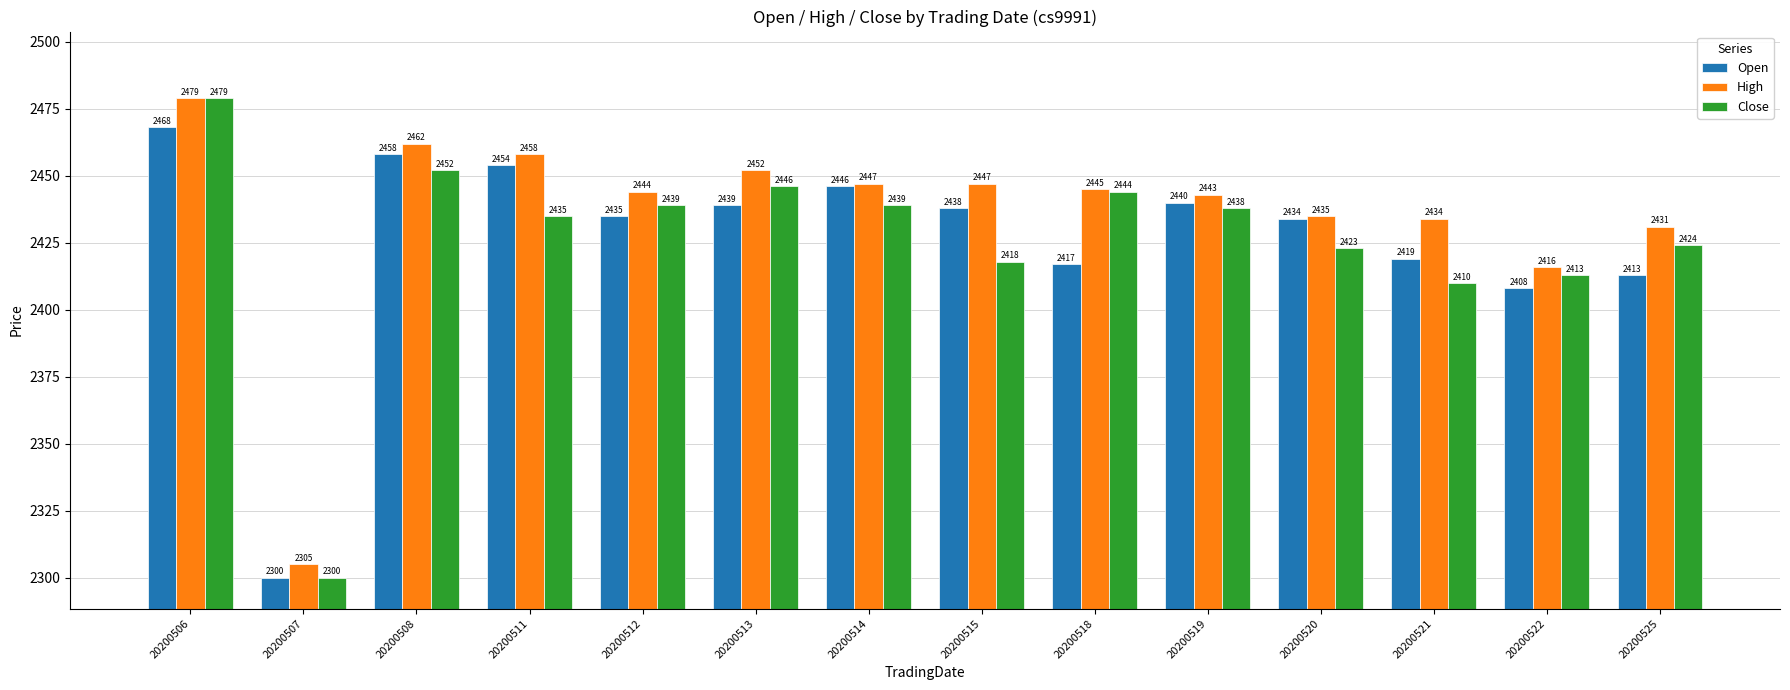

What are all the series names shown in the legend?

Open, High, Close